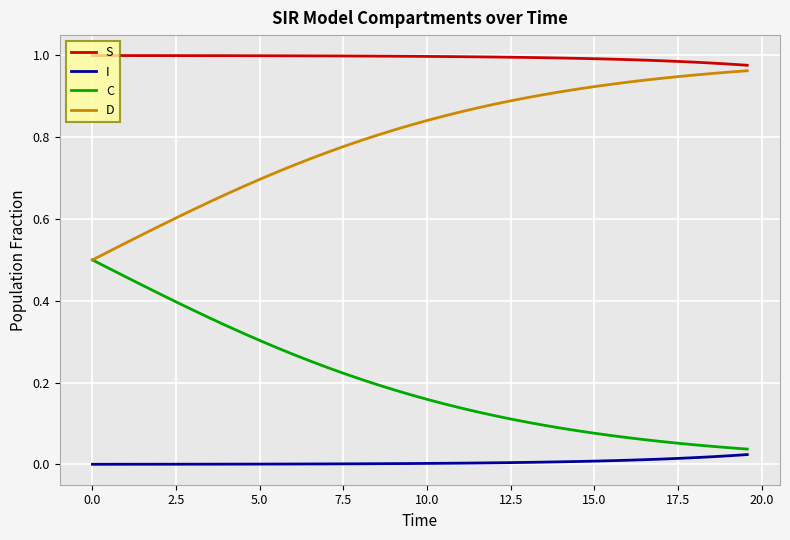

Rank the series by their average value, from highest to lowest.

S, D, C, I